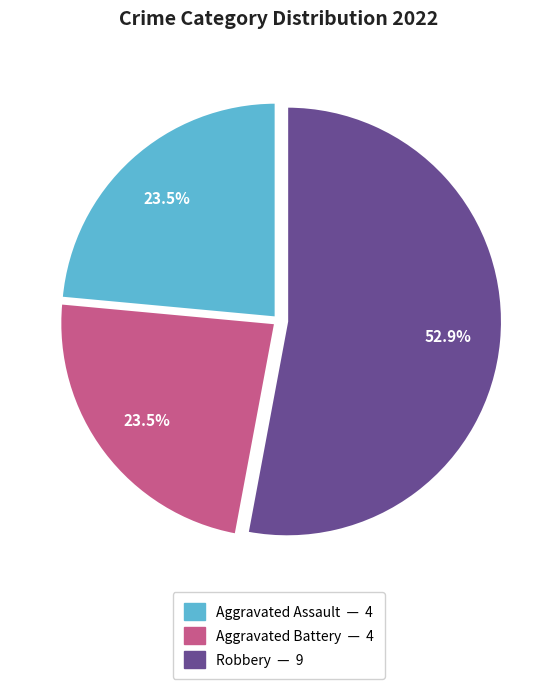

Is there any slice that represents more than half of the pie?

Yes